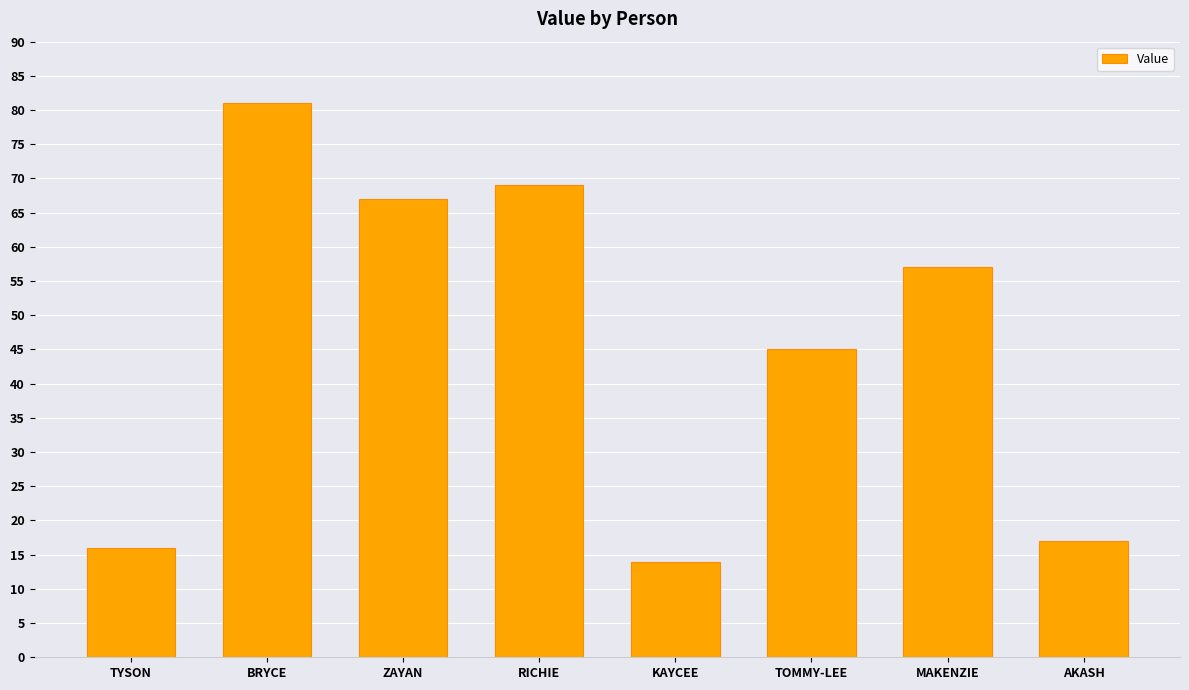

How many values are below 57?

4